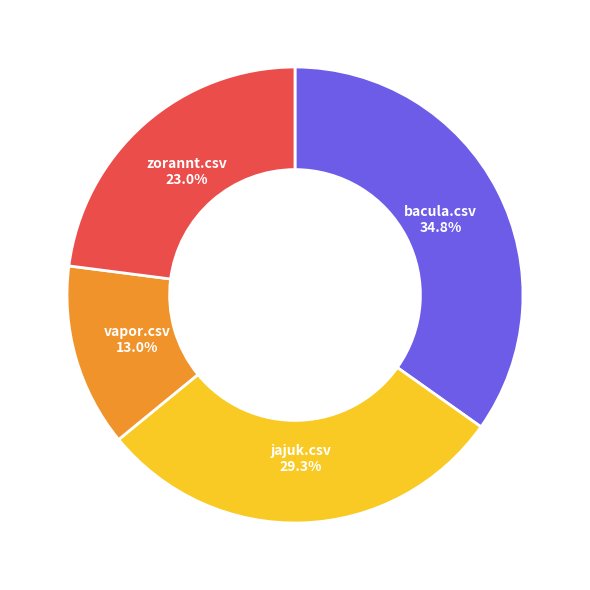

Between vapor.csv and zorannt.csv, which is larger?

zorannt.csv